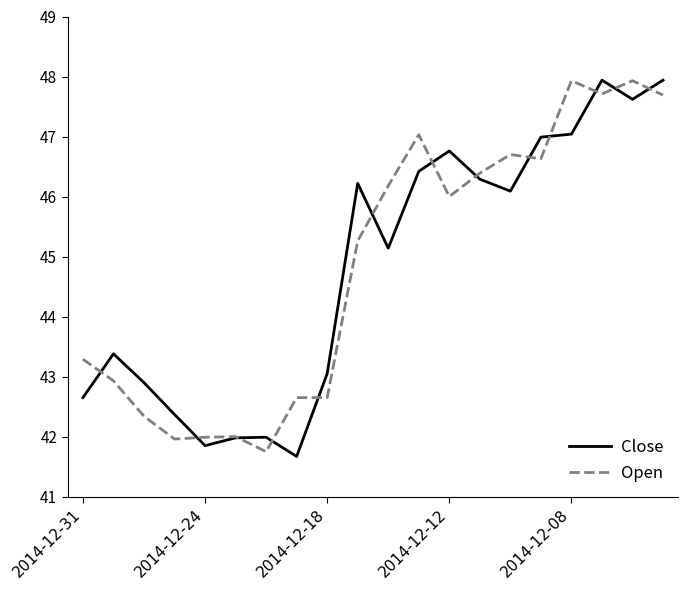

What is the lowest value of the Close series?

41.7